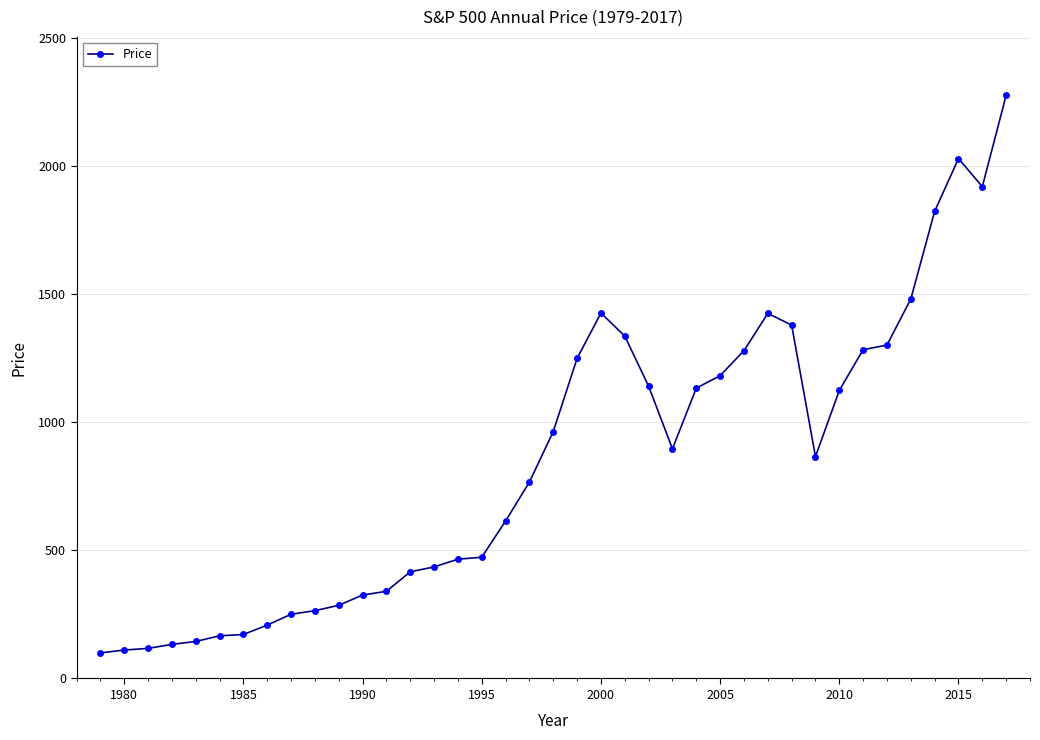

What is the average value?

853.6